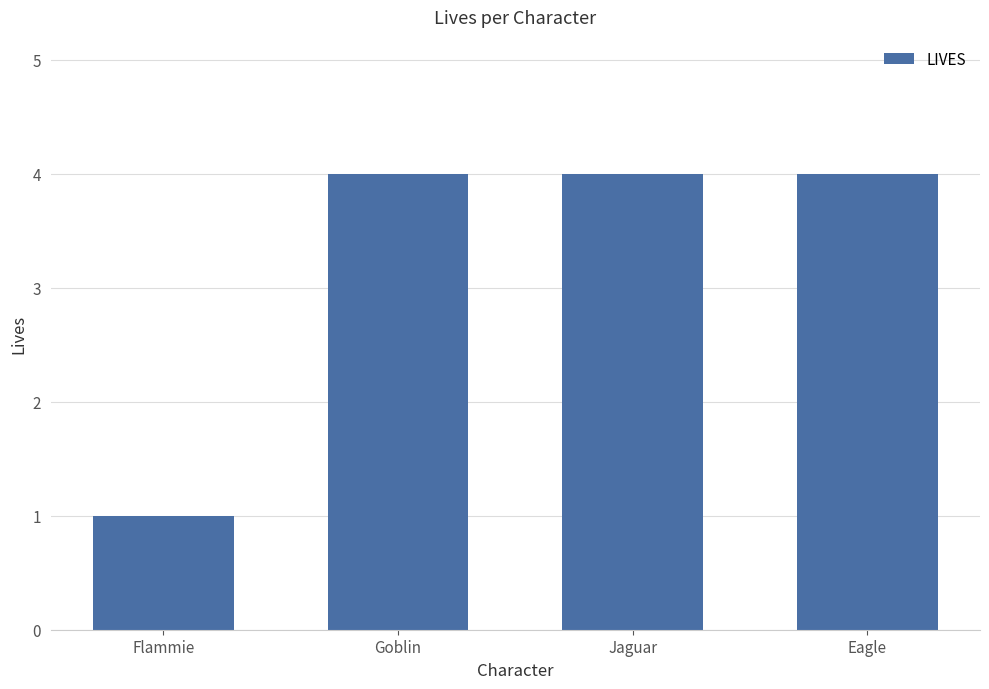

Approximately how many times larger is the value at Jaguar compared to Goblin?

1.0